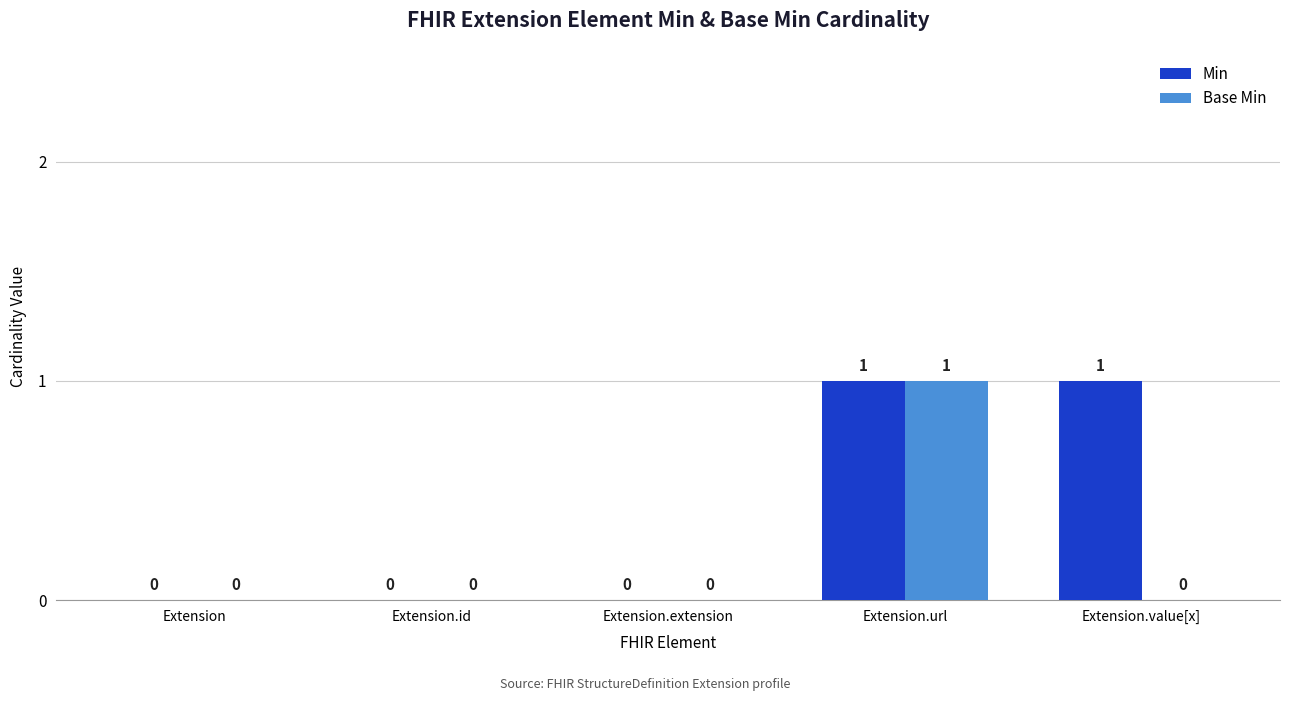

True or false: Base Min has a value of -1 at Extension.value[x].

False